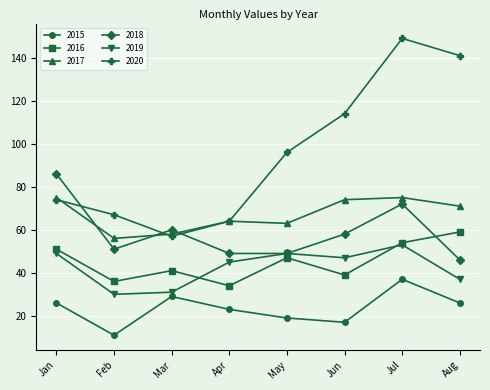

What is the spread (max minus min) of values at Mar?

31